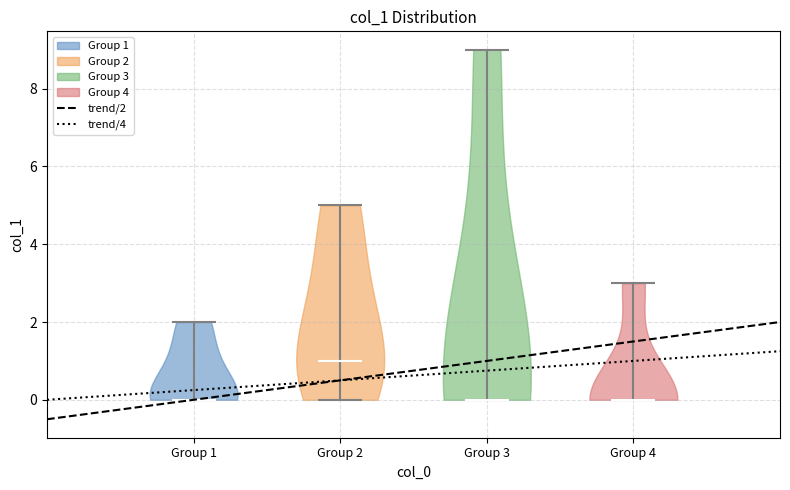

Reading left to right, read every violin against the y-axis: where its median line is, and the lowest and highest points it reaches. The values are not printed on the chart, so give them approximately, as read against the axis.

Group 1: median line 0, lowest point 0, highest point 2
Group 2: median line 1, lowest point 0, highest point 5
Group 3: median line 0, lowest point 0, highest point 9
Group 4: median line 0, lowest point 0, highest point 3